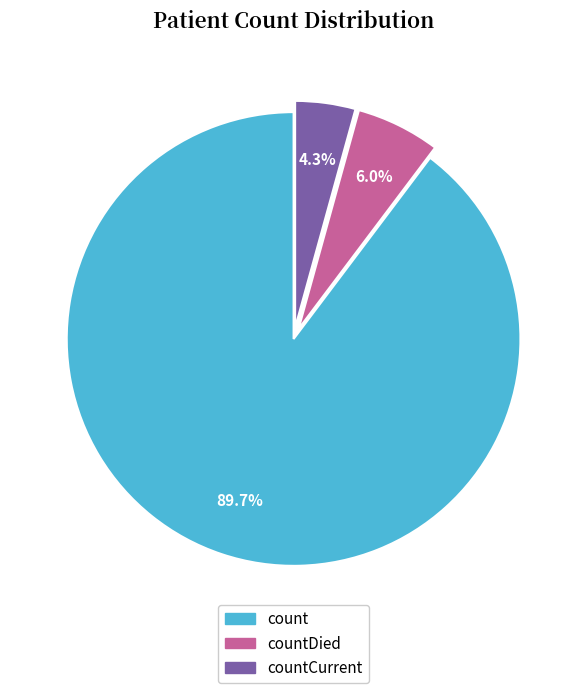

Is it true that count is 90% of the pie?

True